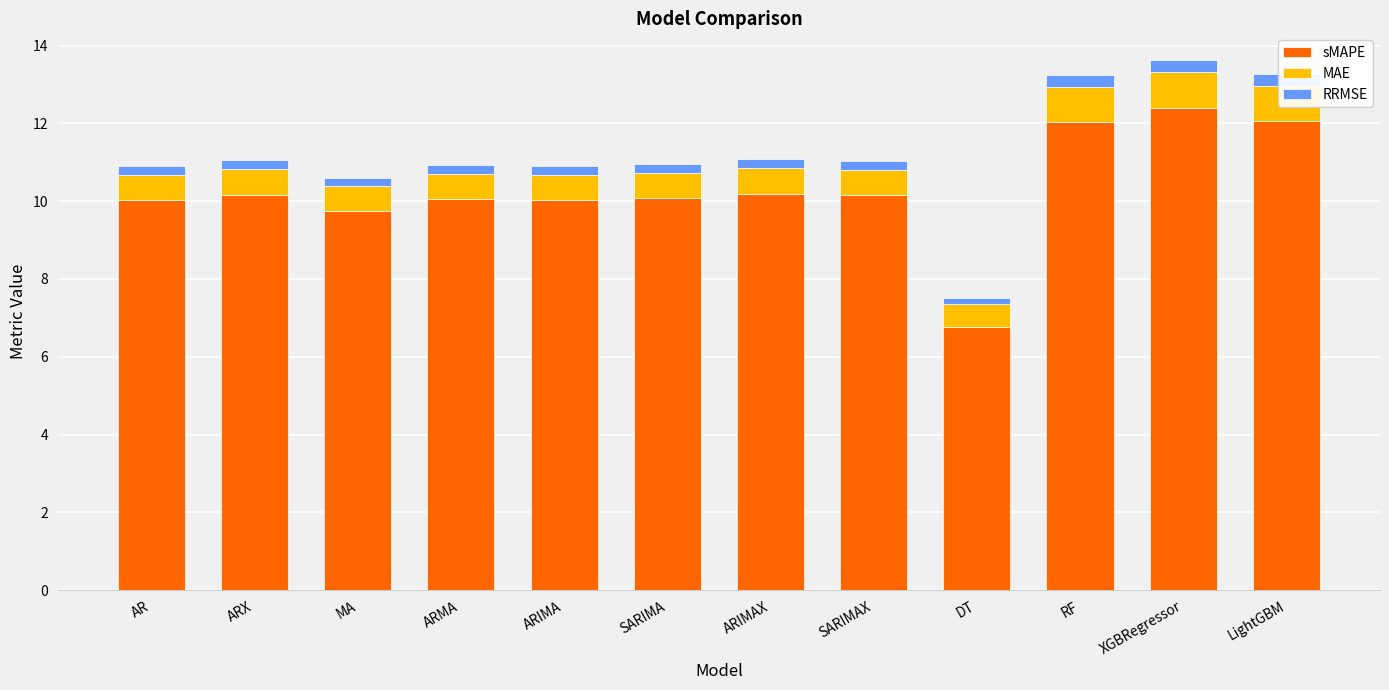

Is it true that sMAPE equals 17.8 at ARIMAX?

False